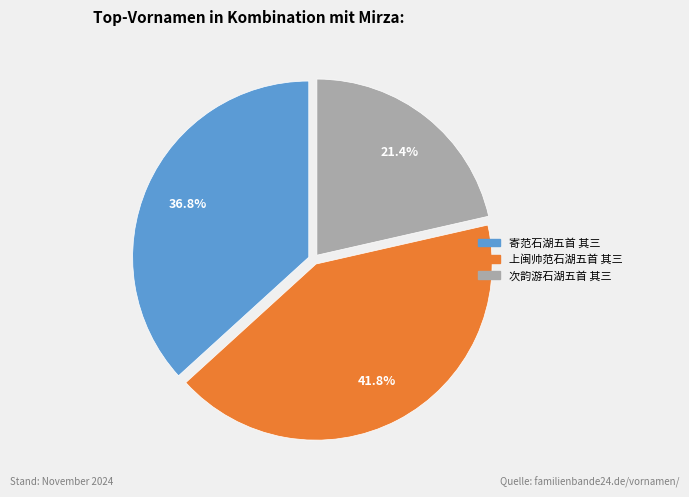

Which slice is the largest?

上闽帅范石湖五首 其三